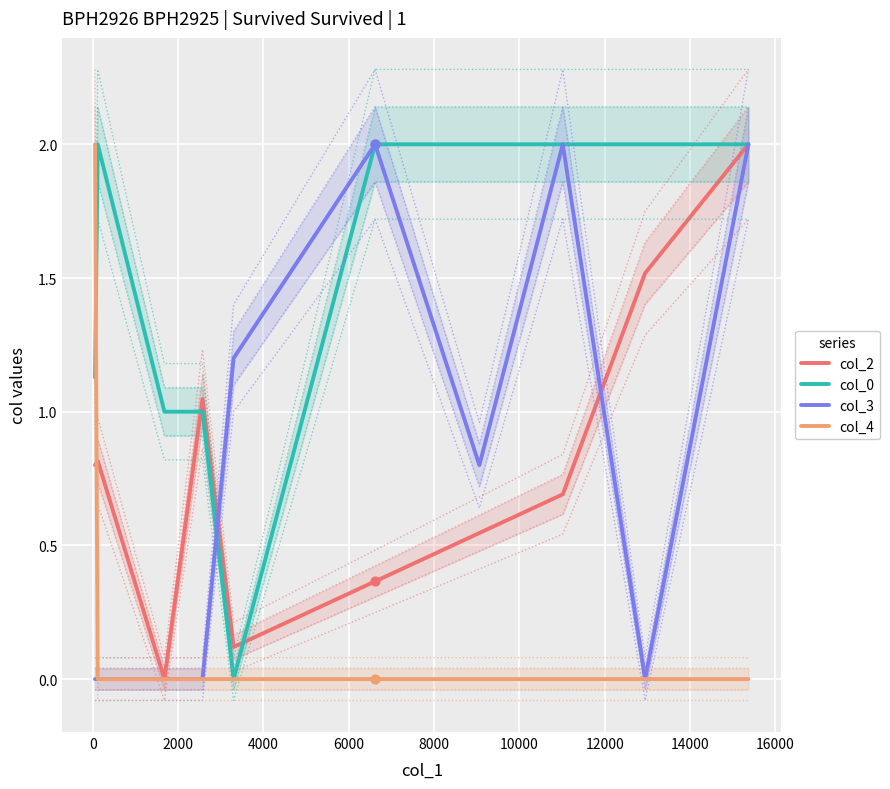

What are all the series names shown in the legend?

col_2, col_0, col_3, col_4